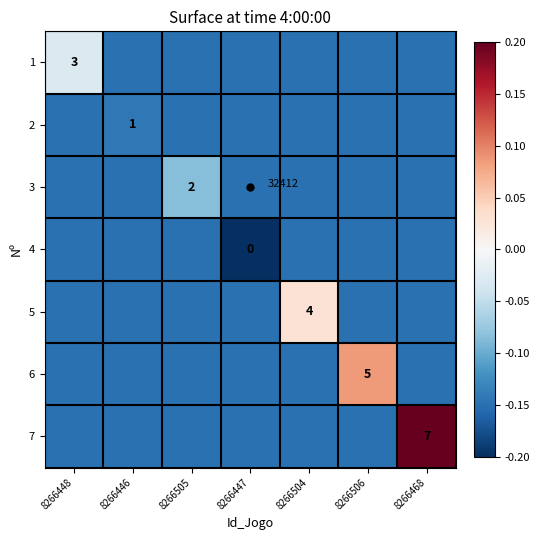

At how many categories does at least one series exceed 0?

3